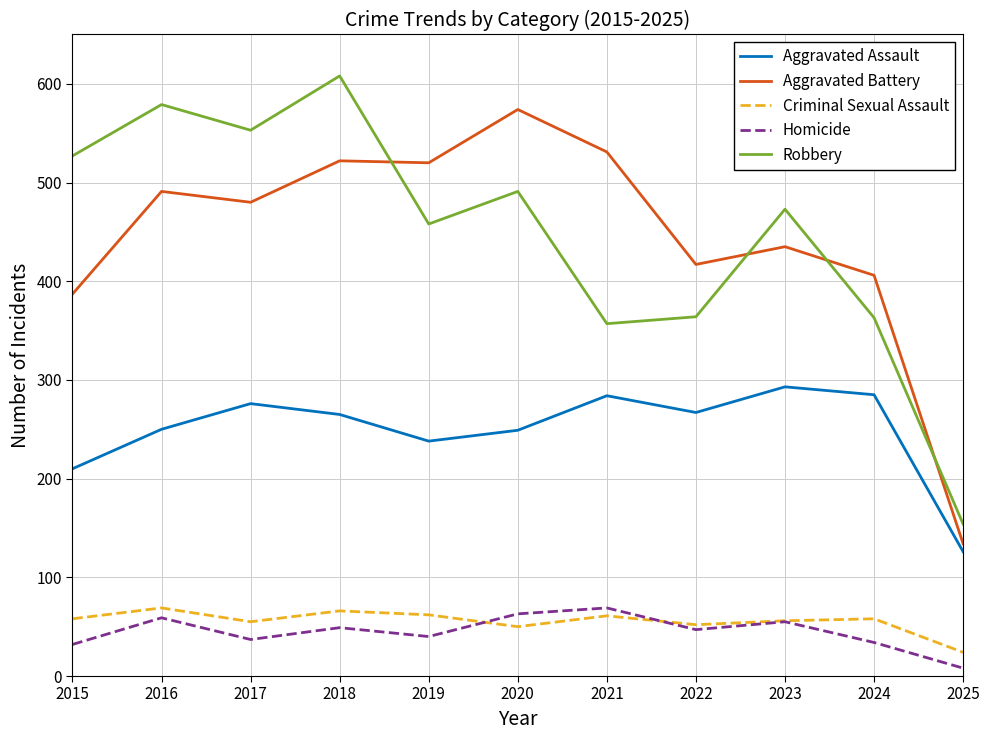

Which series has the widest spread of values?

Robbery